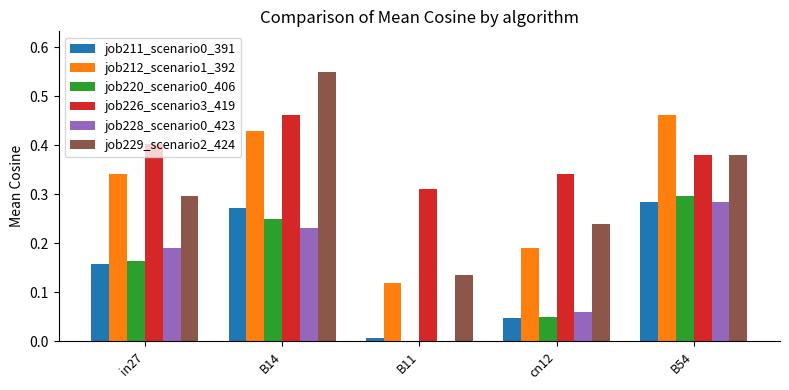

What is the sum of all job226_scenario3_419 values?

1.9